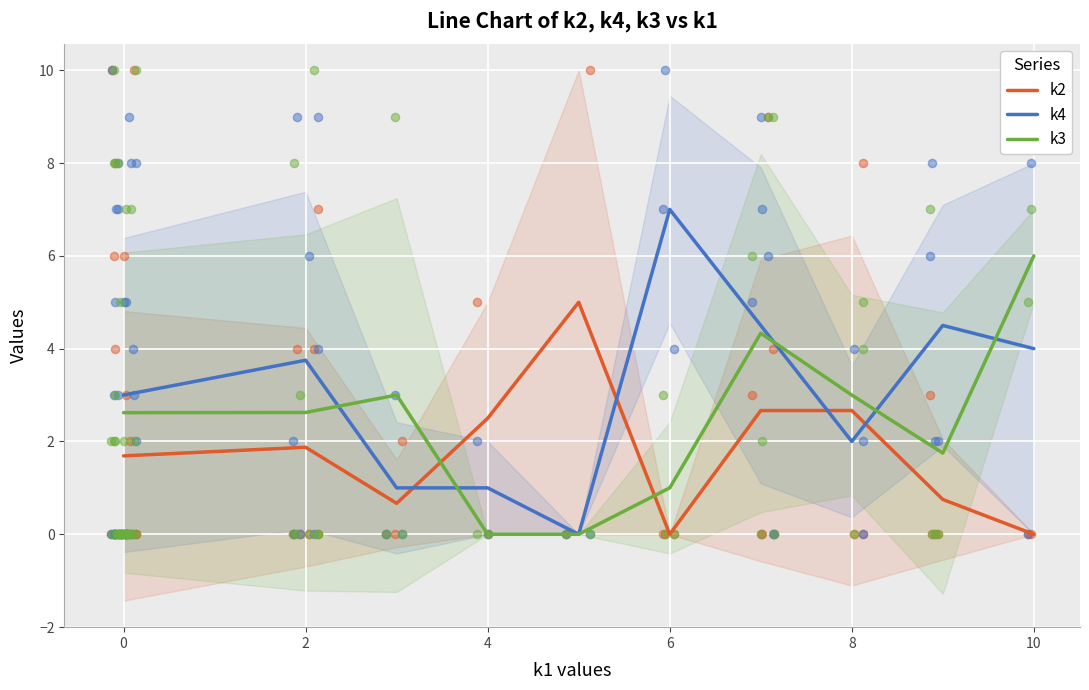

Which series reaches the maximum Y coordinate?

k4